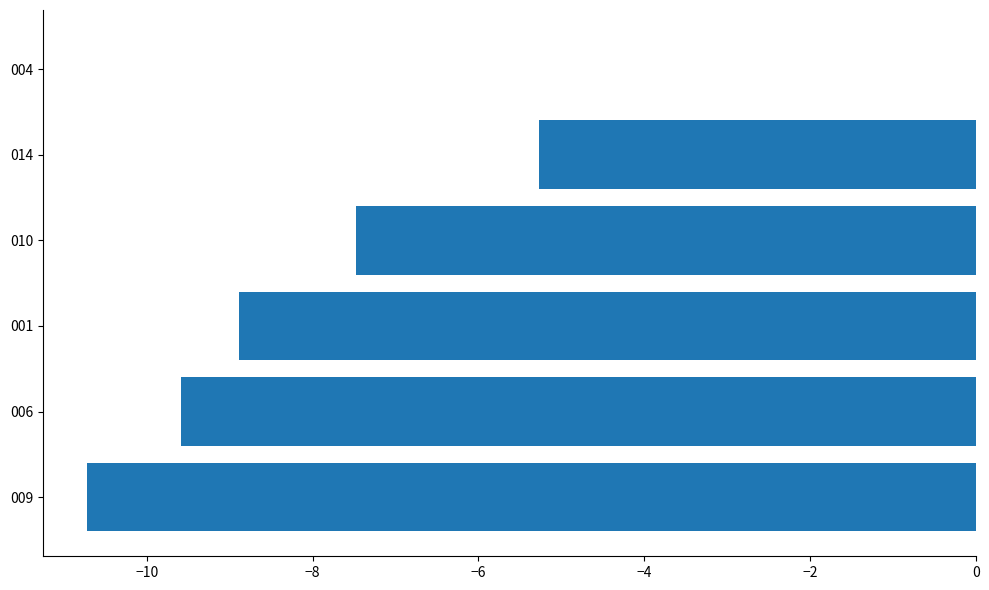

What is the approximate value at 006?

-9.6